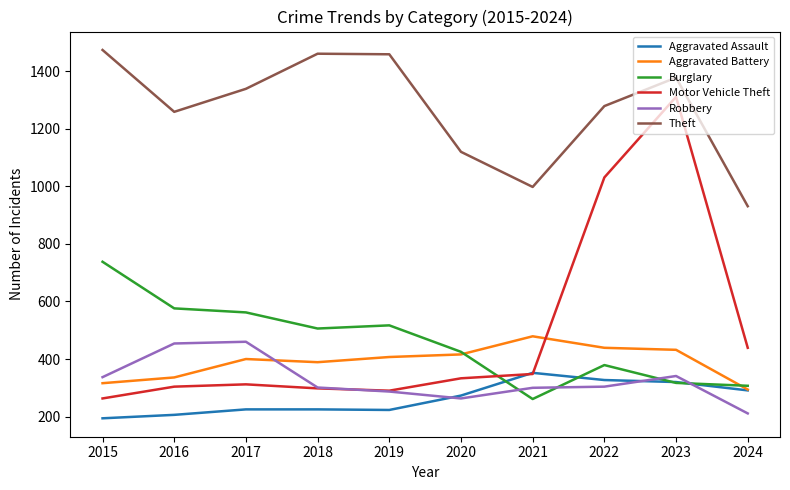

Which series changed the most between 2017 and 2021?

Theft